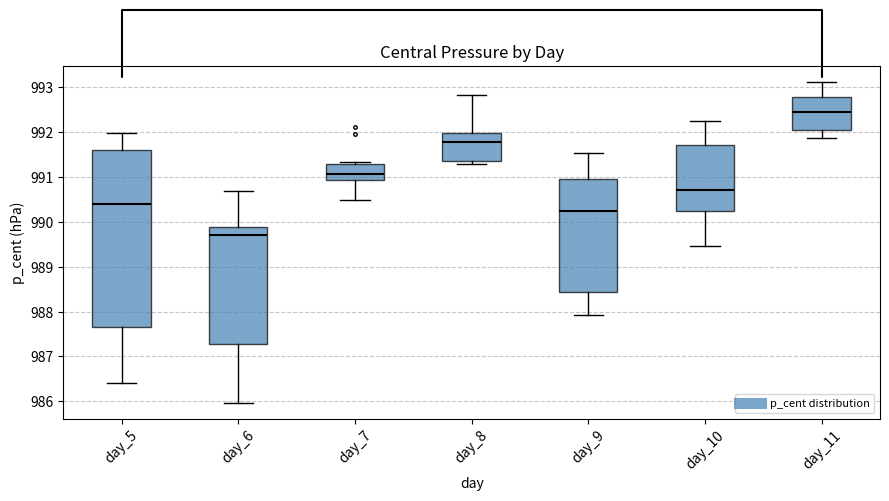

Comparing the boxes themselves (not the whiskers), which one is the tallest?

day_5